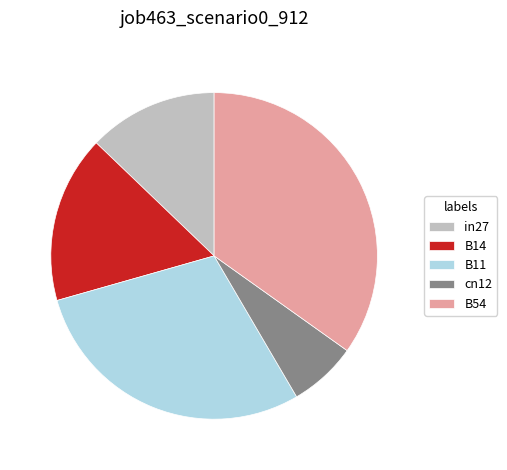

How many segments does this pie chart have?

5